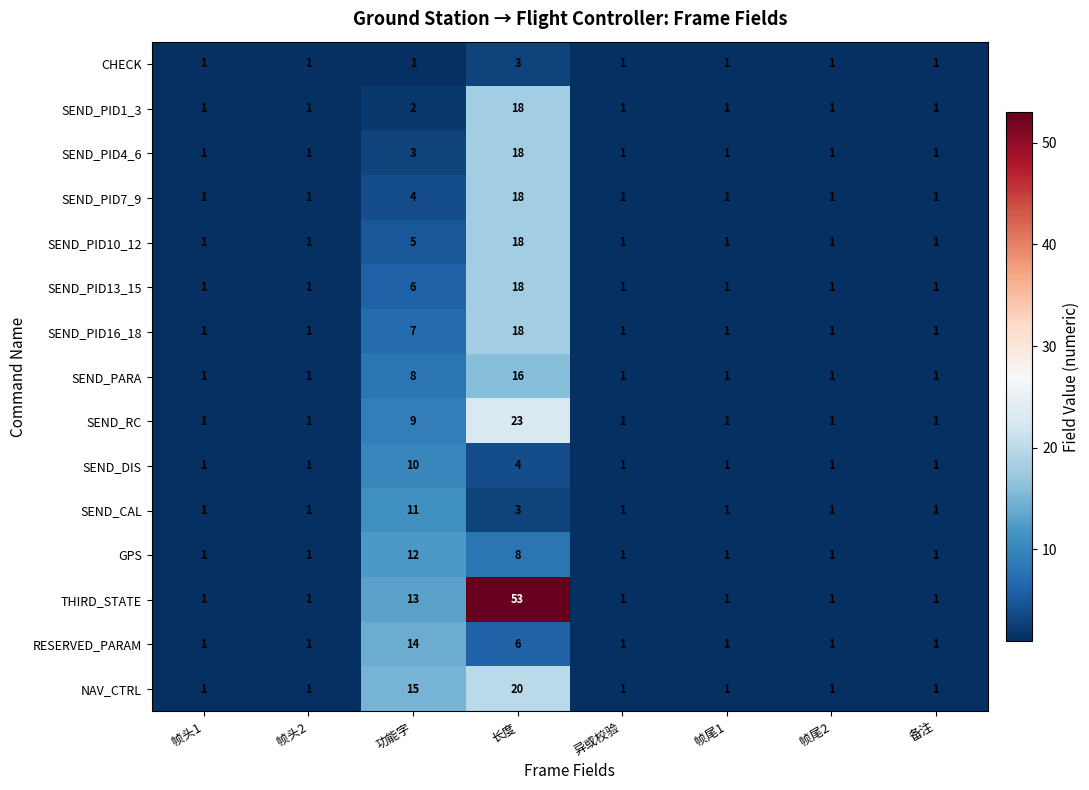

At which category does the chart reach its peak across all series?

长度